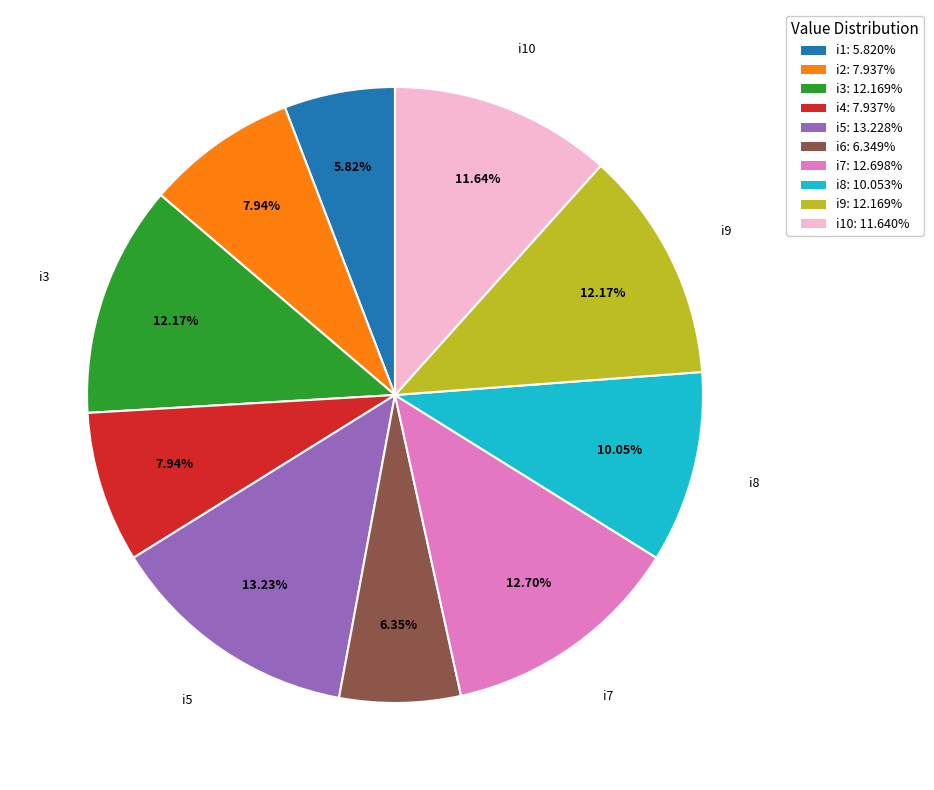

Combined, do i10: 11.640% and i8: 10.053% account for over 50%?

No